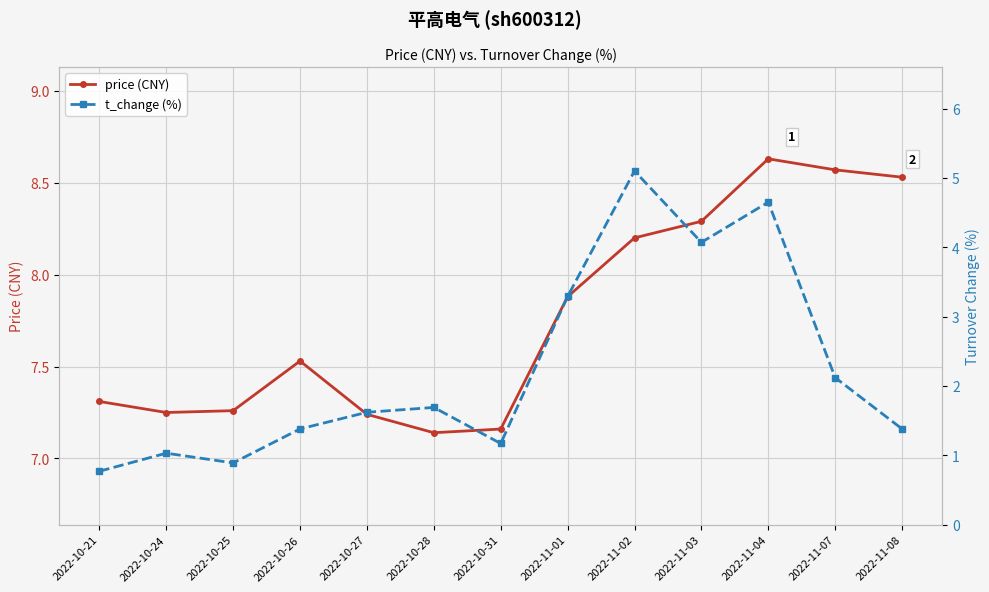

How many data points in t_change (%) are above 1?

11